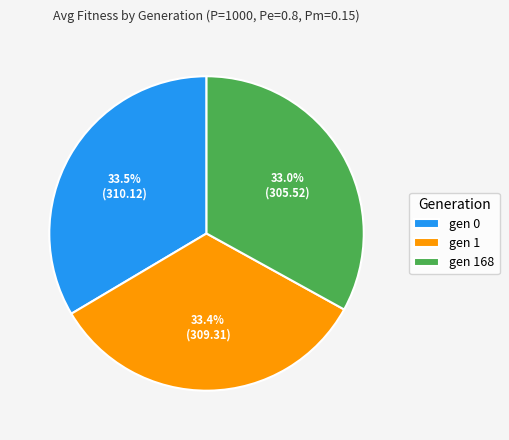

True or false: gen 0 accounts for 27% of the total.

False